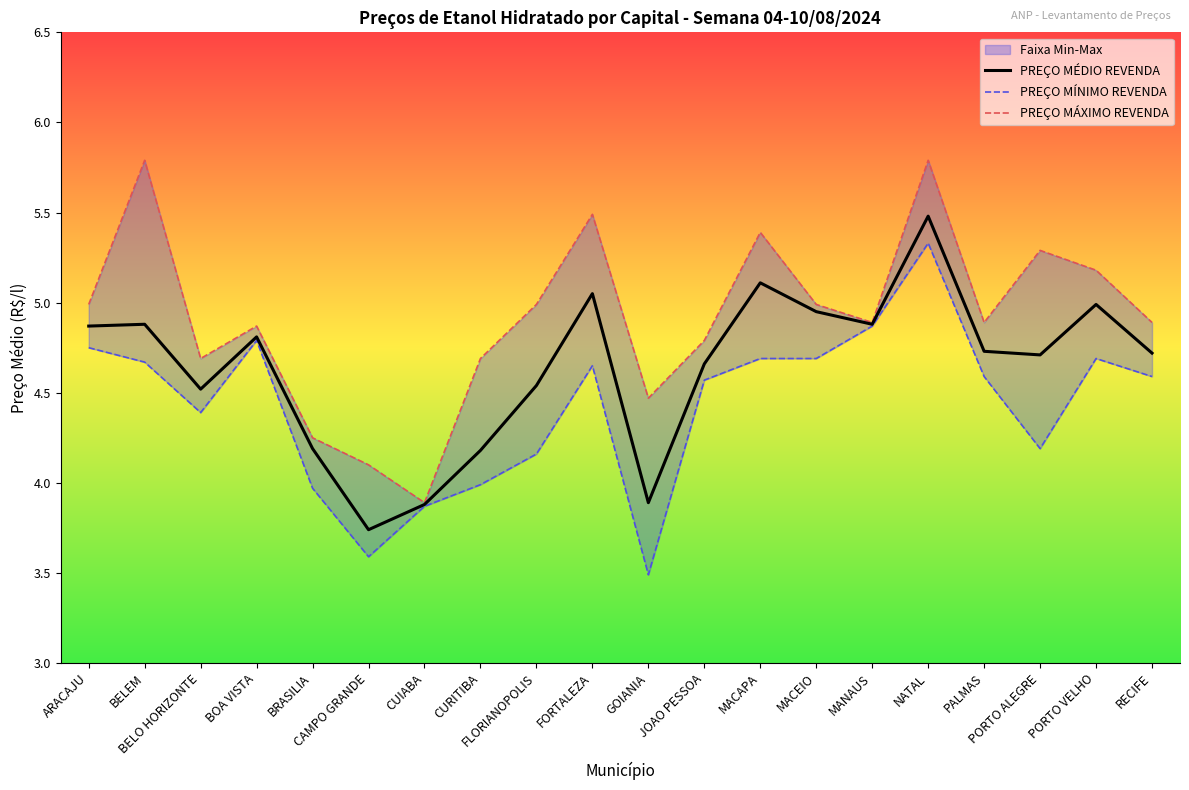

What is the sum of the PREÇO MÉDIO REVENDA values at NATAL and BOA VISTA?

10.3